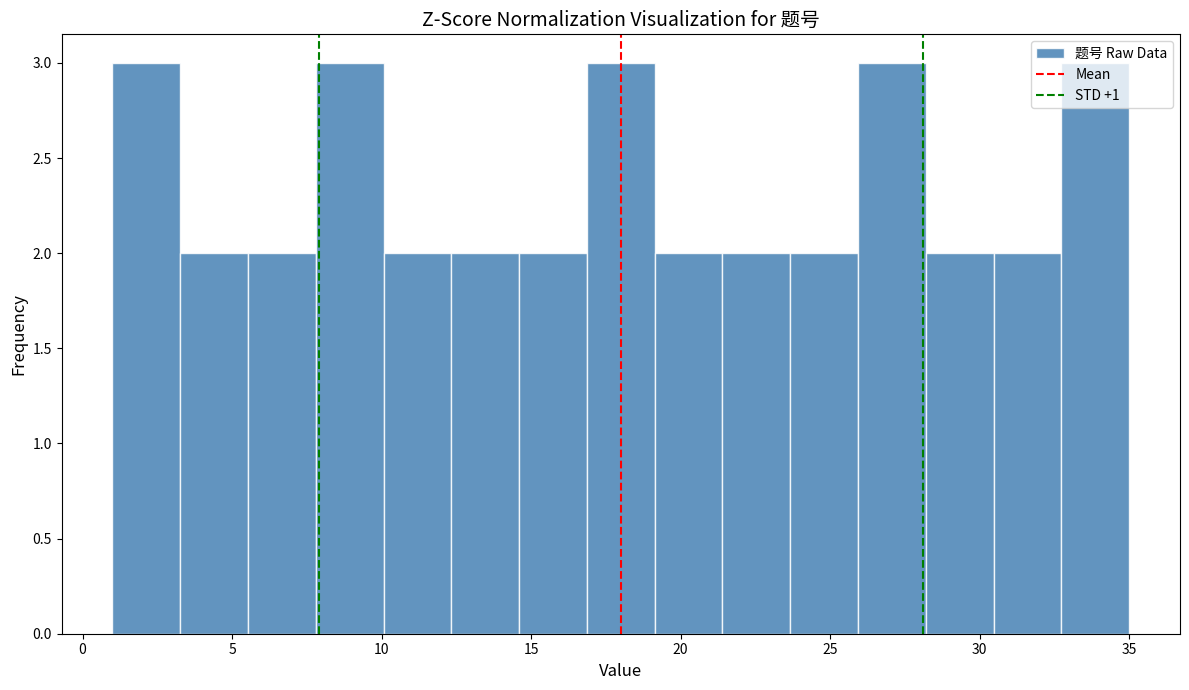

Reading left to right, transcribe this chart: for each bar, give the range it covers on the x-axis and its height. Neither the bar edges nor the heights are printed on the chart, so give them approximately, as read against the axes.

1.0 to 3.5: 3
3.5 to 5.5: 2
5.5 to 8.0: 2
8.0 to 10.0: 3
10.0 to 12.5: 2
12.5 to 14.5: 2
14.5 to 17.0: 2
17.0 to 19.0: 3
19.0 to 21.5: 2
21.5 to 23.5: 2
23.5 to 26.0: 2
26.0 to 28.0: 3
28.0 to 30.5: 2
30.5 to 32.5: 2
32.5 to 35.0: 3